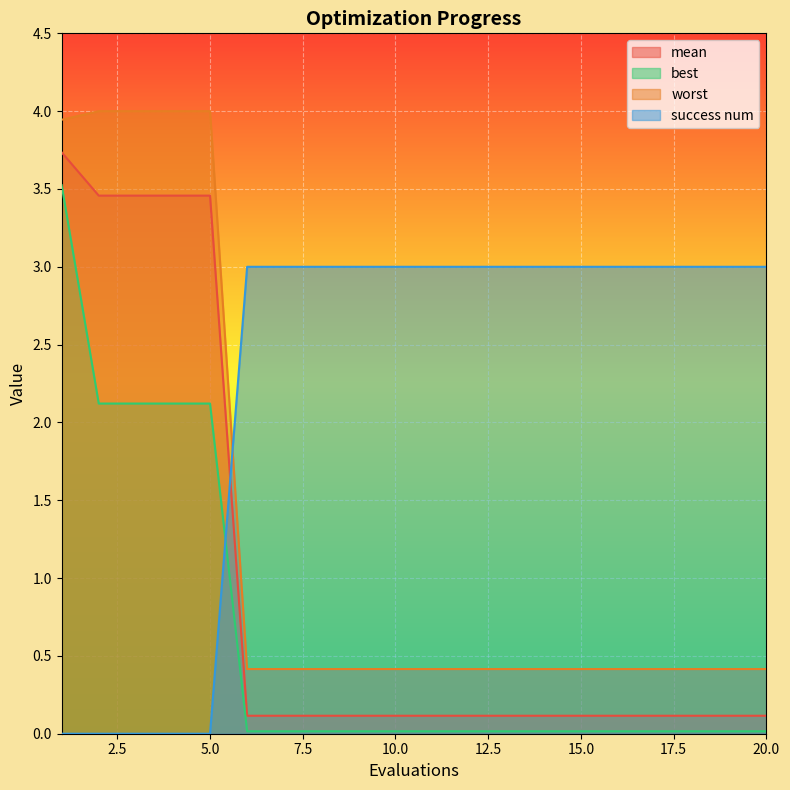

What is the greatest value displayed?

4.0